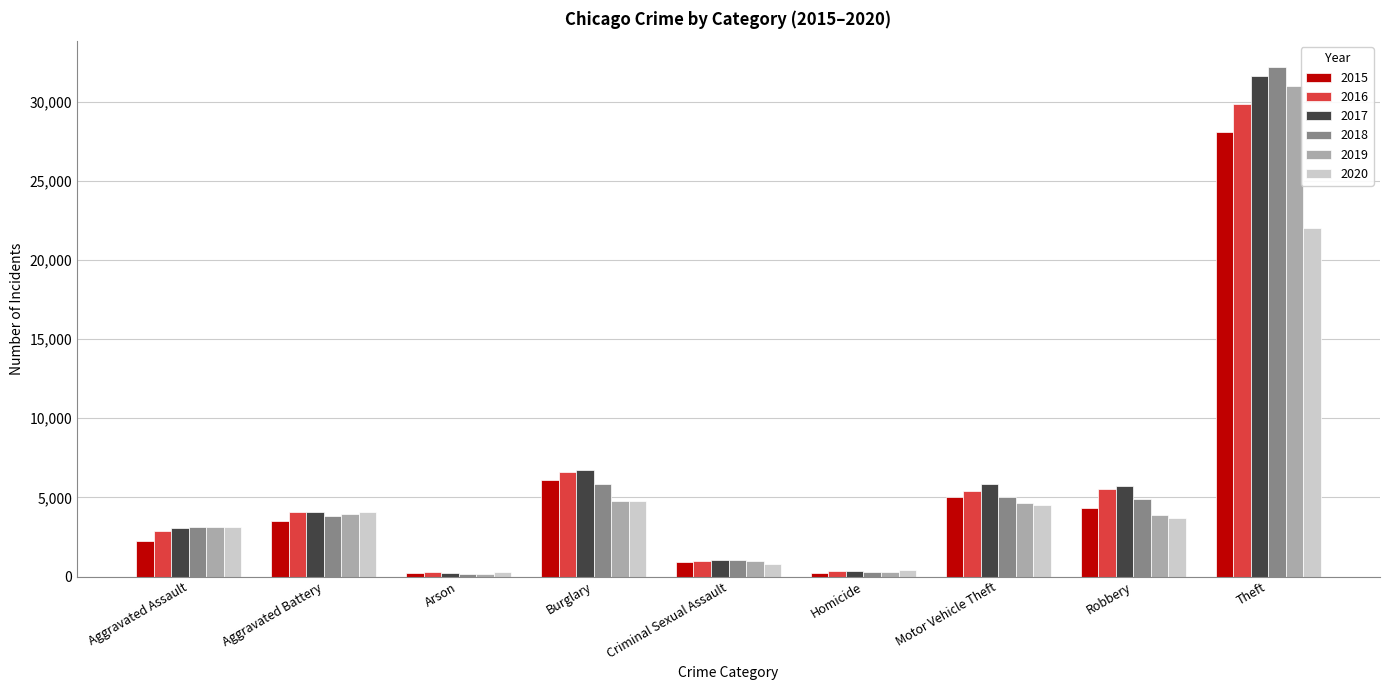

What is the greatest value displayed?

32224